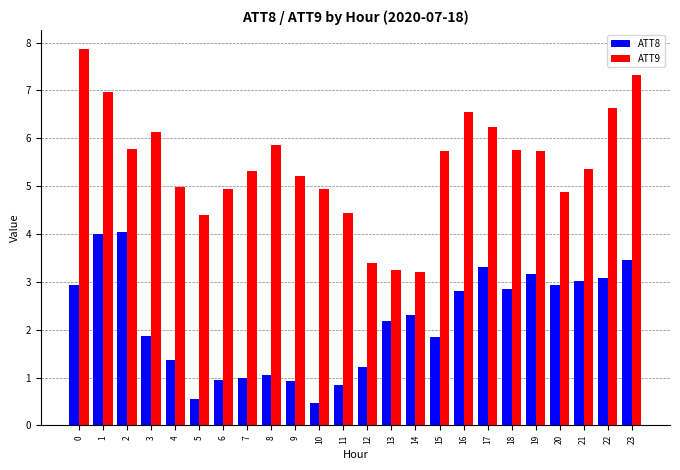

How many bars are there in total?

48